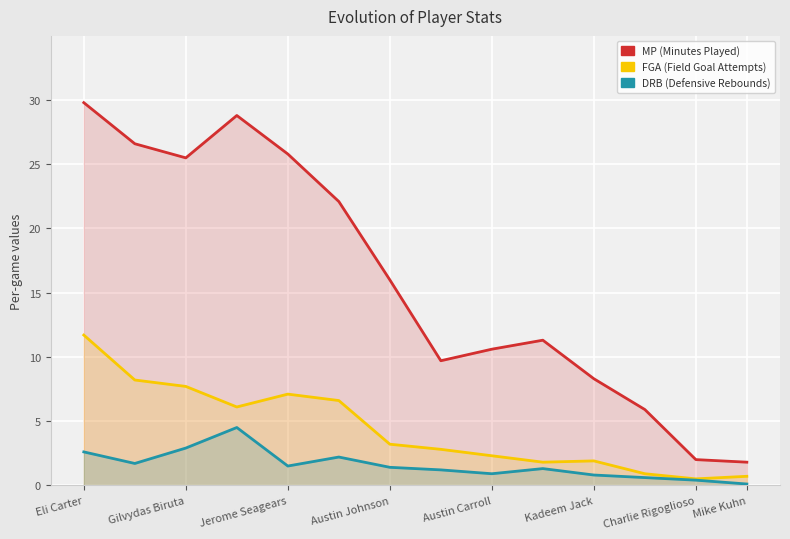

At Kadeem Jack, list the series in order from largest to smallest.

MP, FGA, DRB